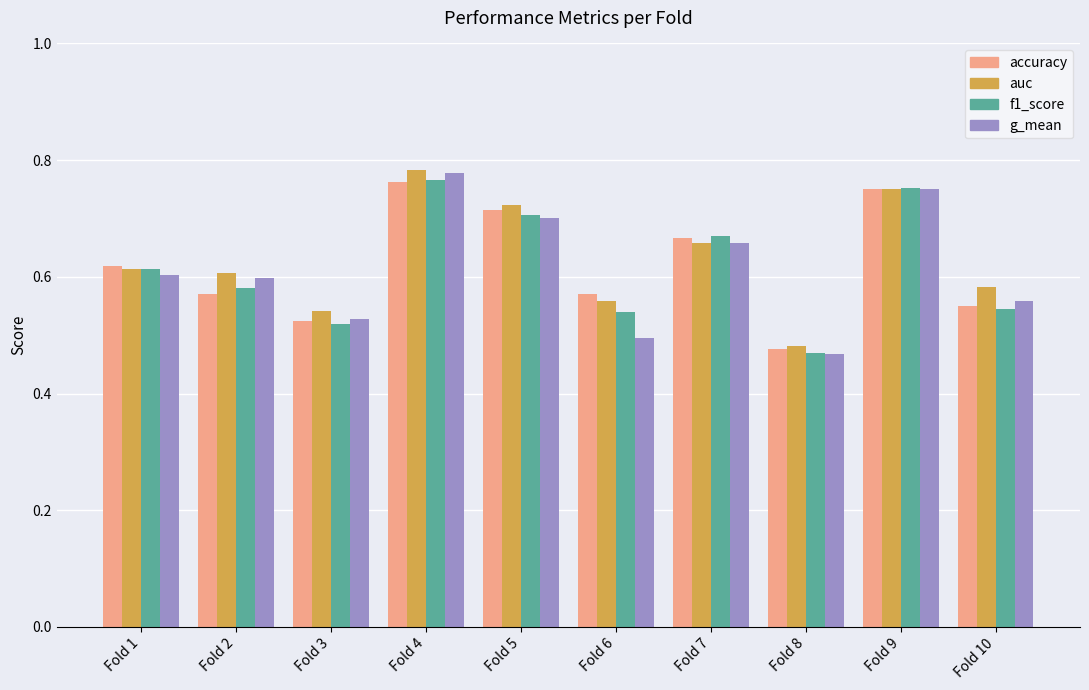

What is the difference between the maximum and minimum values in the f1_score series?

0.3